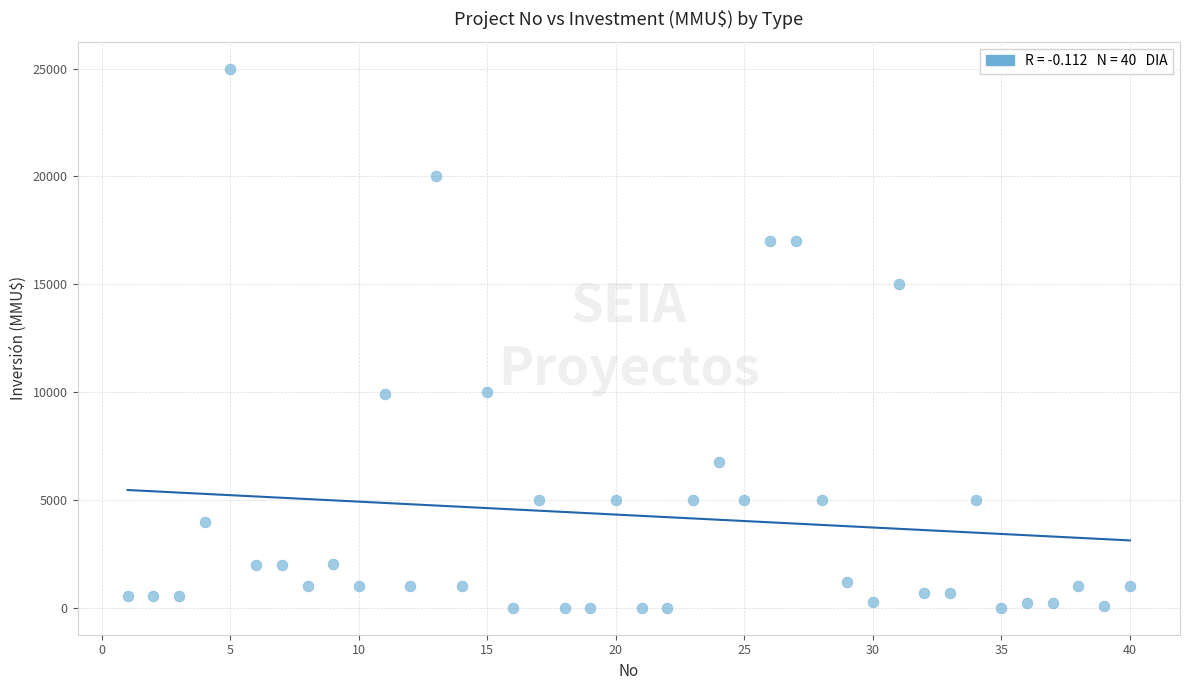

What is the range of X values (max minus min)?

39